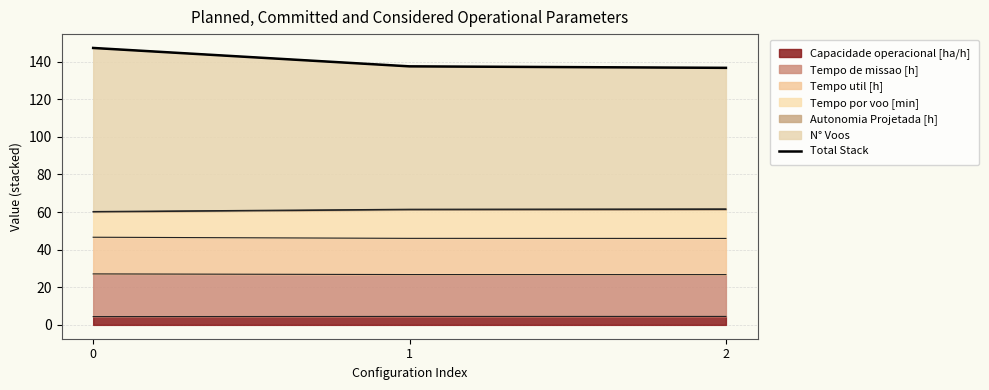

List the labels in order of value, largest first.

0, 1, 2